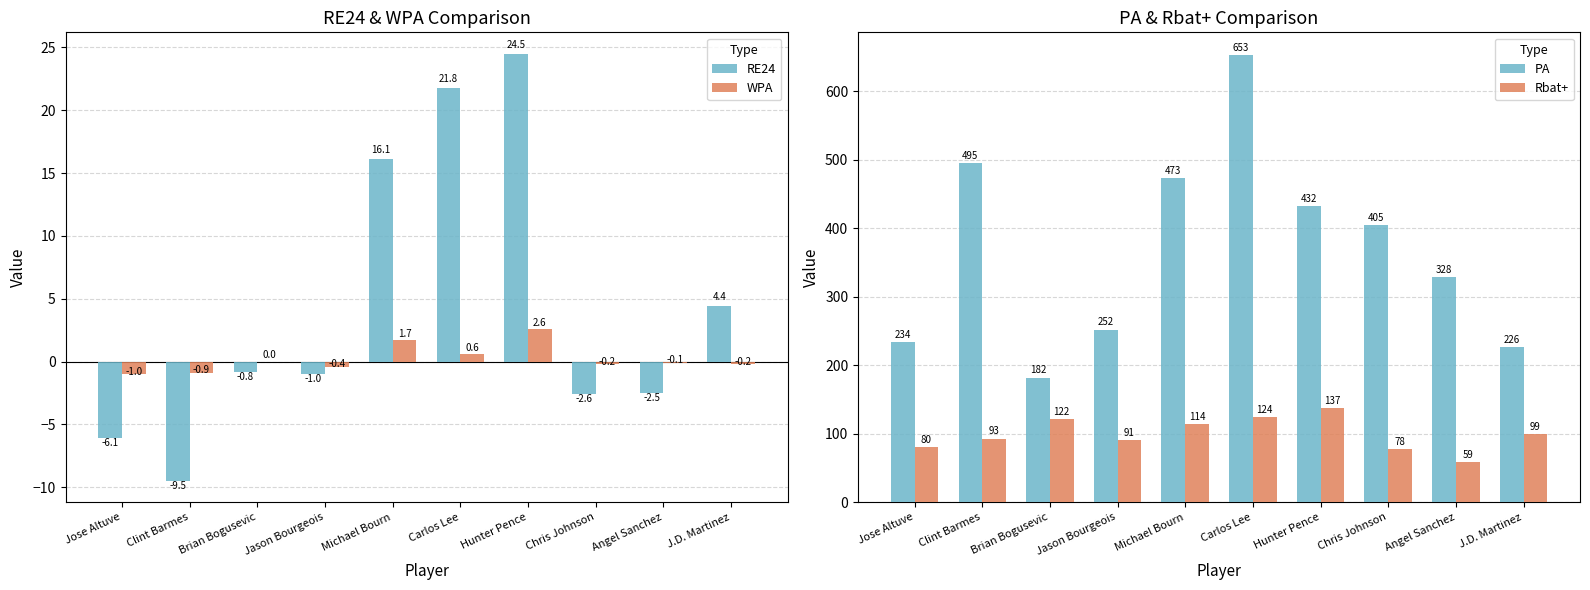

What is the label of the 5th bar from the right?

Carlos Lee